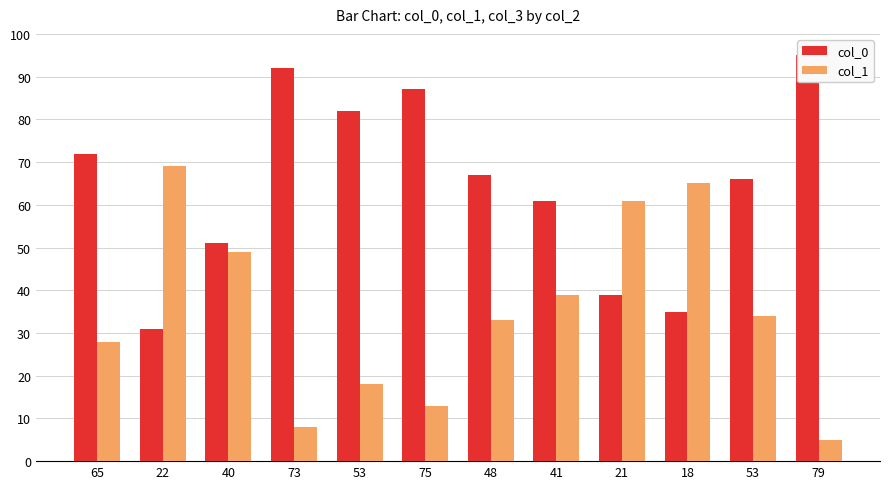

How many bars are there in each group?

2